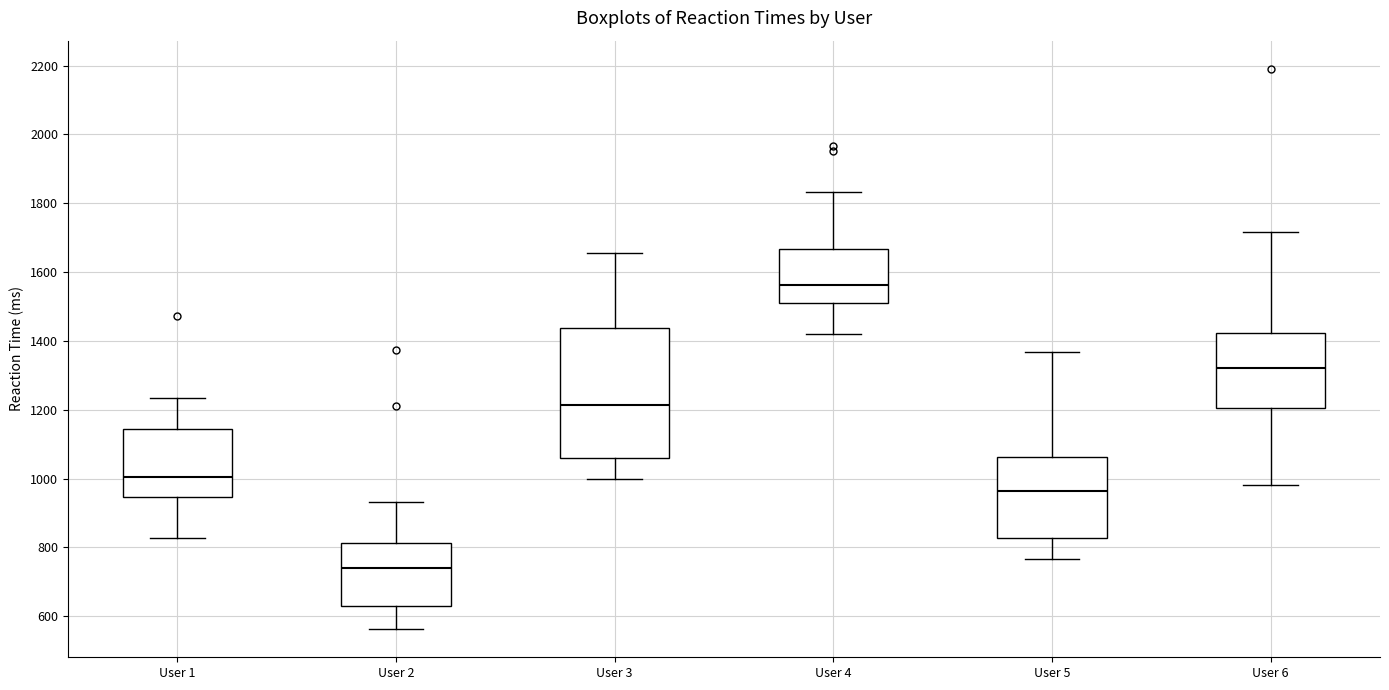

Comparing the boxes themselves (not the whiskers), which one is the tallest?

User 3